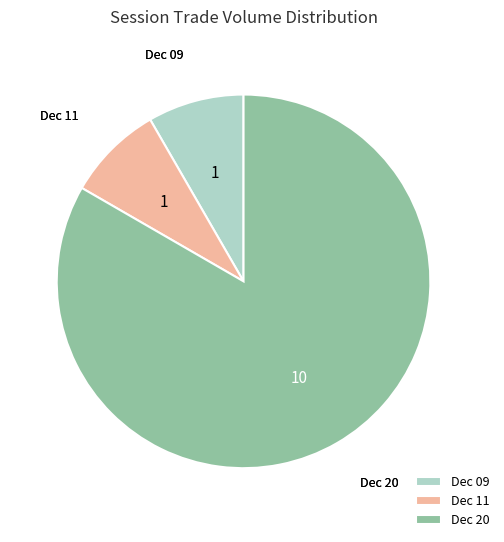

Do Dec 20 and Dec 09 together represent more than half of the pie?

Yes